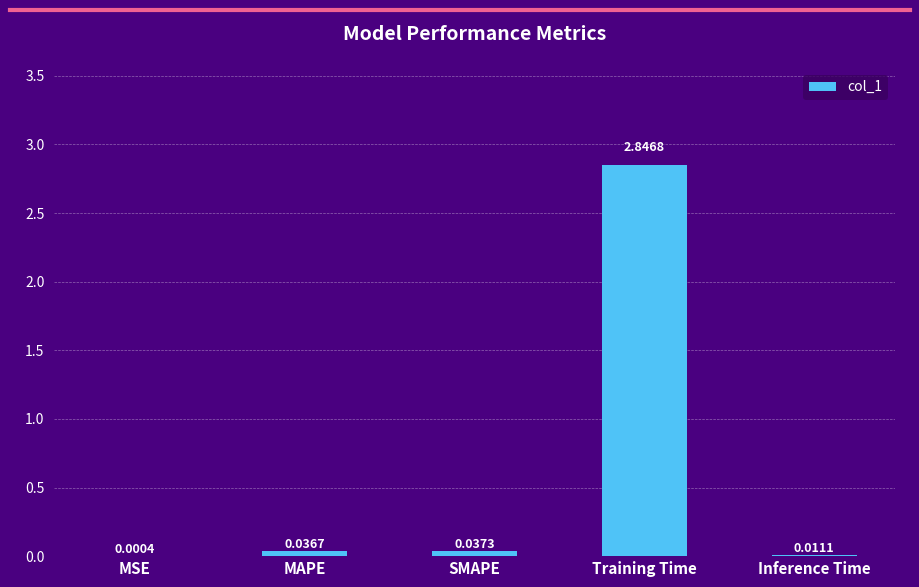

At which label is the value closest to 1?

SMAPE